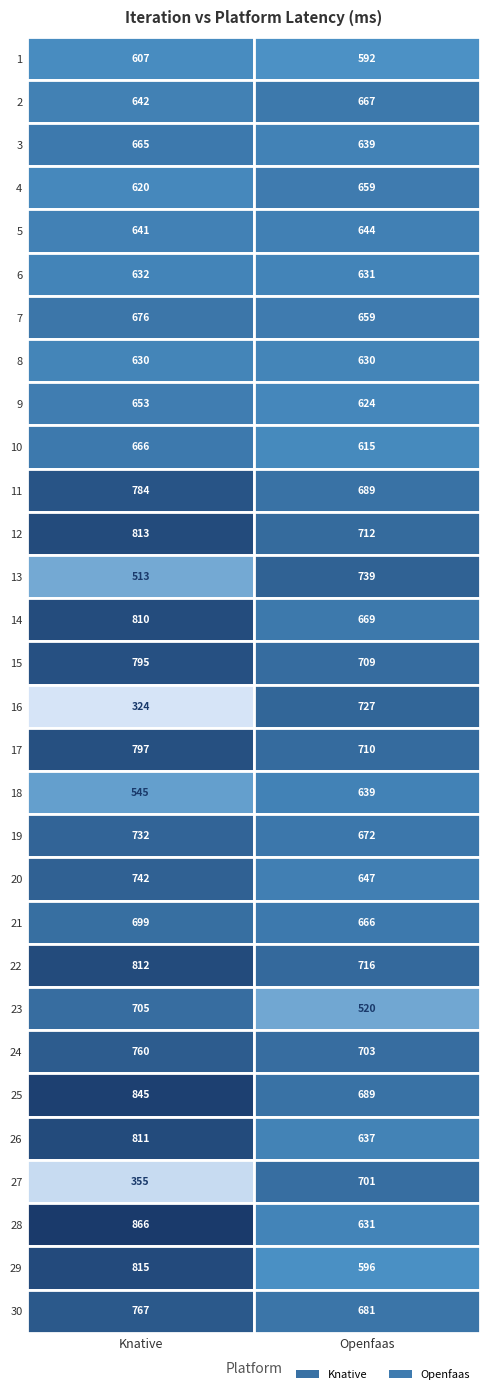

Is it true that 4 equals 659 at 1?

True